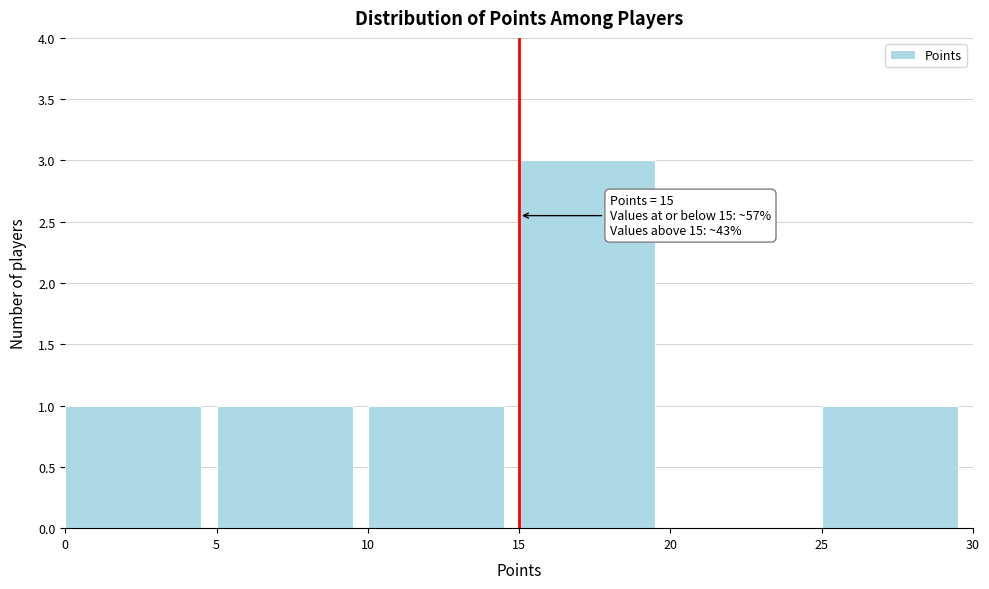

Which range on the x-axis has the tallest bar?

15 to 20